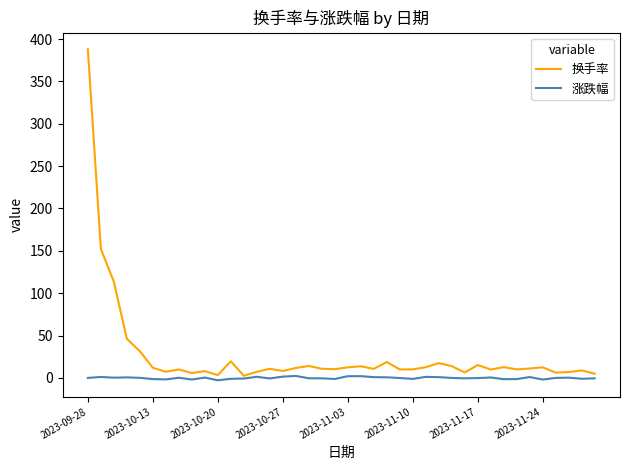

What is the maximum value shown in the chart?

387.9